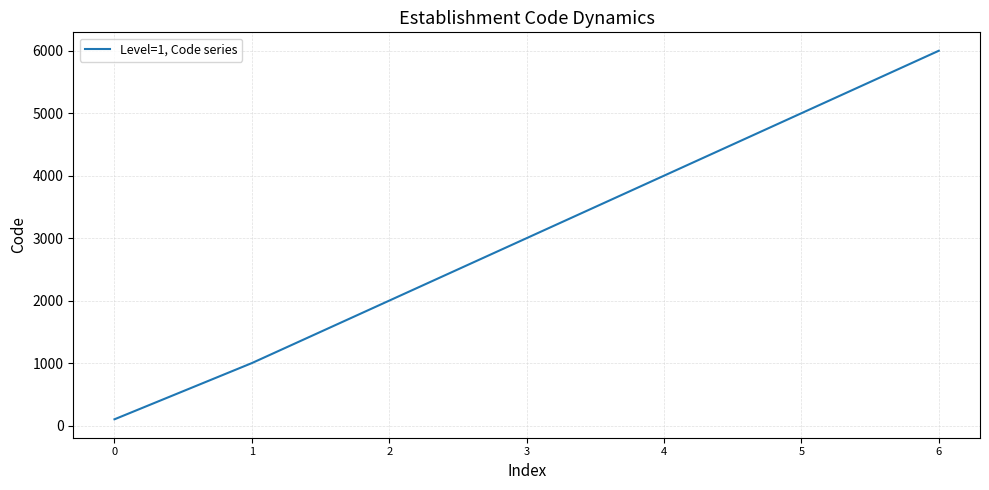

Between 6 and 3, which is larger?

6